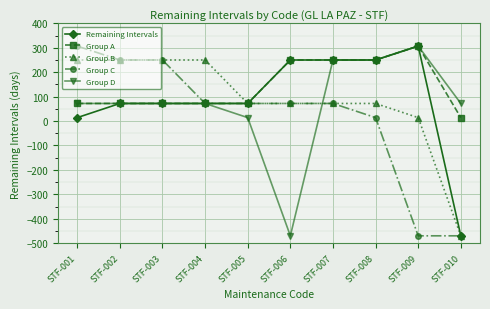

What is the total value across all series at STF-003?

716